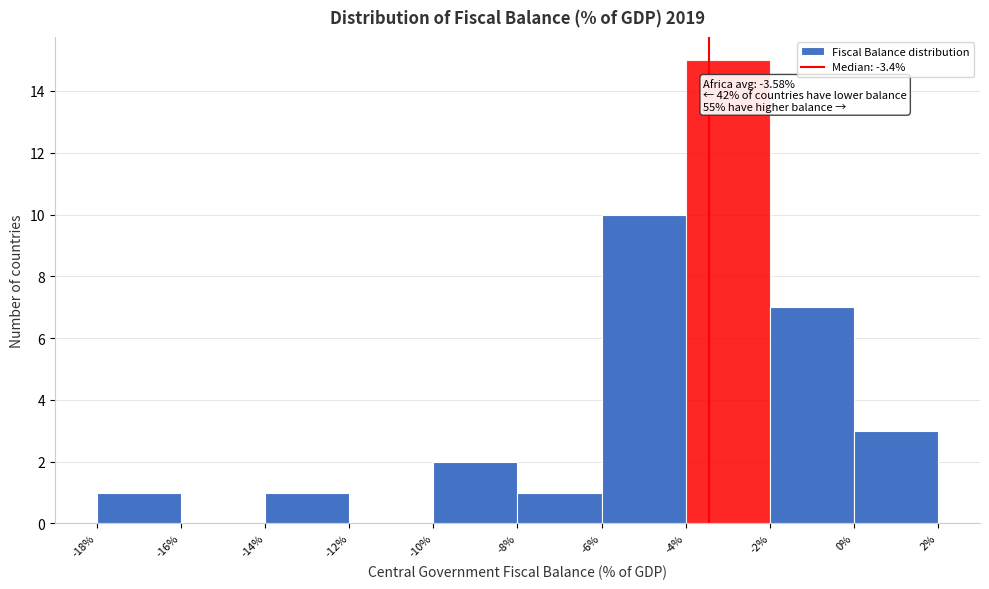

Which range on the x-axis has the tallest bar?

-4% to -2%